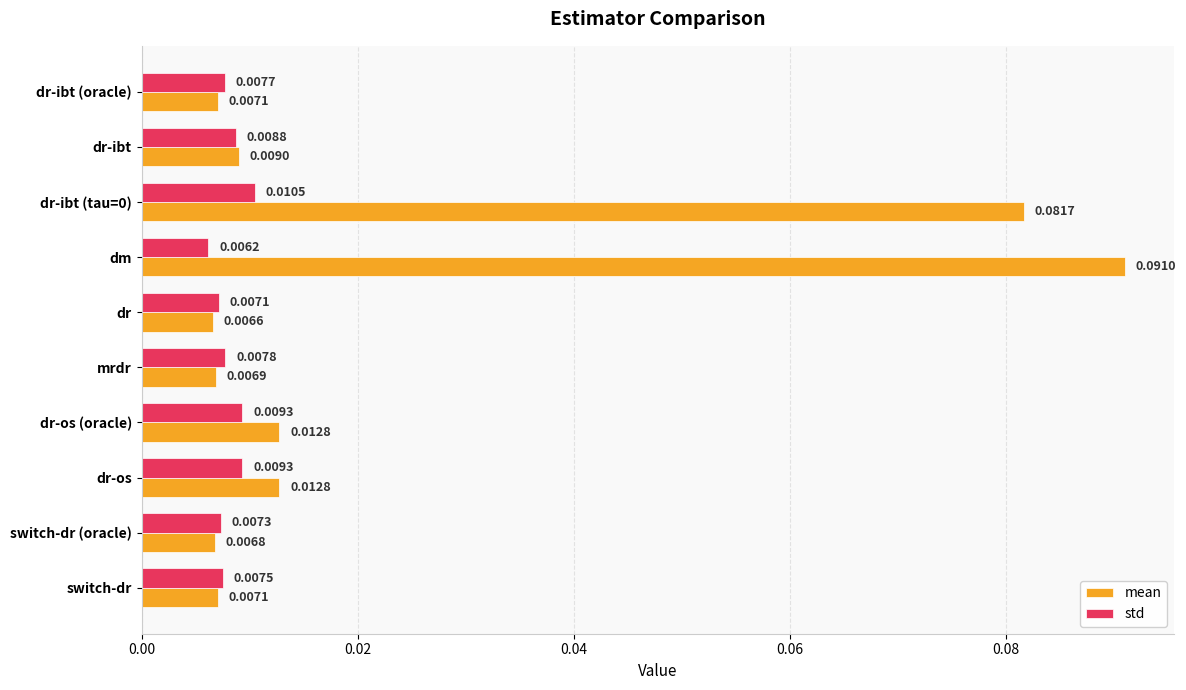

List the series in order of their peak value, lowest first.

std, mean